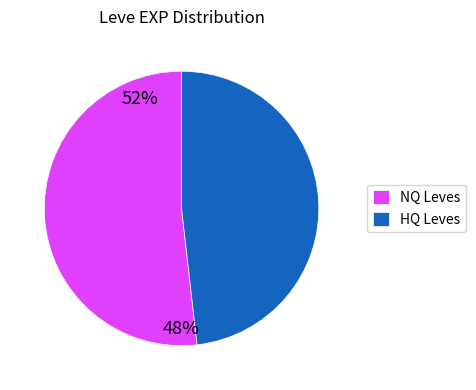

Which slice is the largest?

NQ Leves